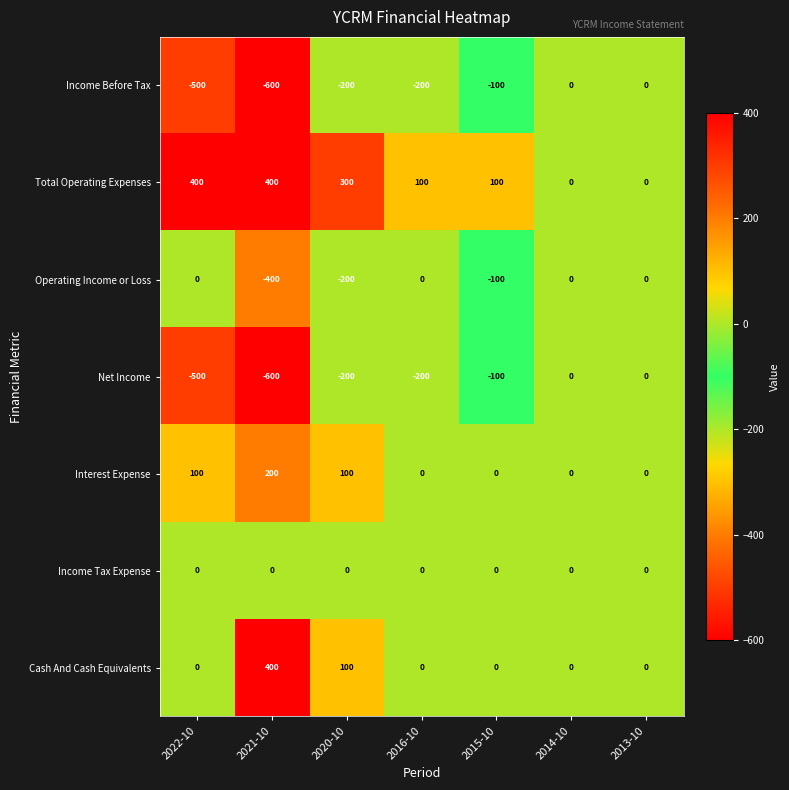

What is the difference between the maximum and minimum values in the Total Operating Expenses series?

400